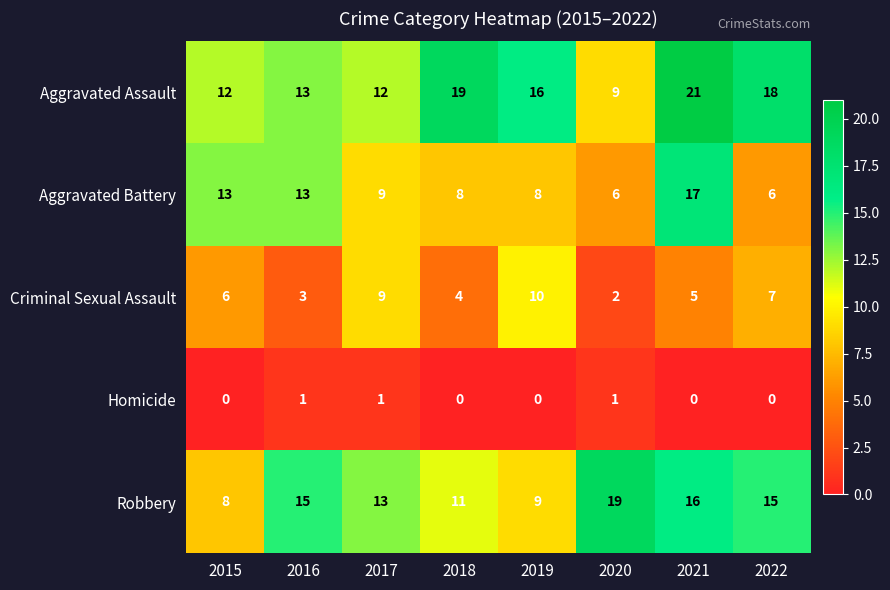

Which series has the widest spread of values?

Aggravated Assault